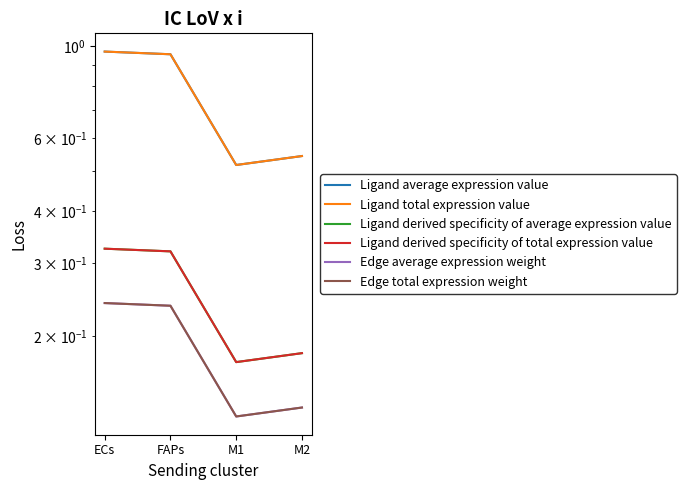

What are all the series names shown in the legend?

Ligand average expression value, Ligand total expression value, Ligand derived specificity of average expression value, Ligand derived specificity of total expression value, Edge average expression weight, Edge total expression weight